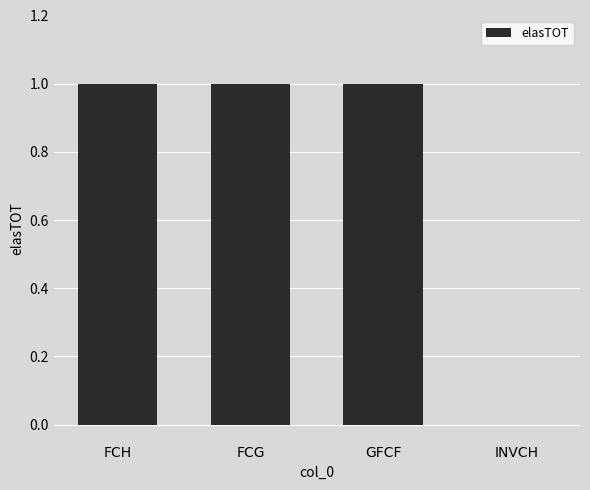

True or false: the data shows 1 at FCG.

True